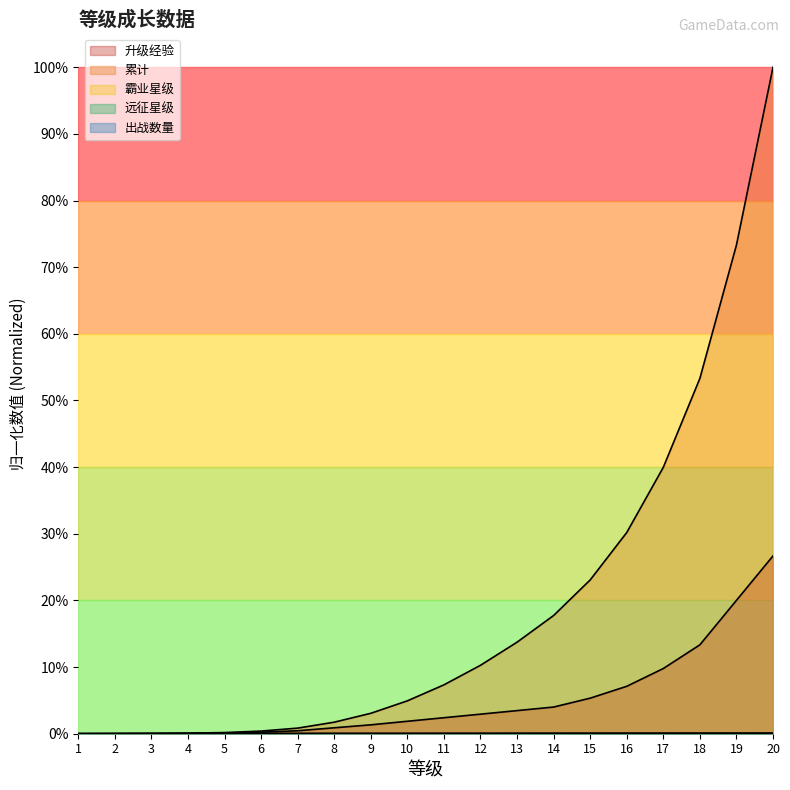

Which series has the largest total across all categories?

累计